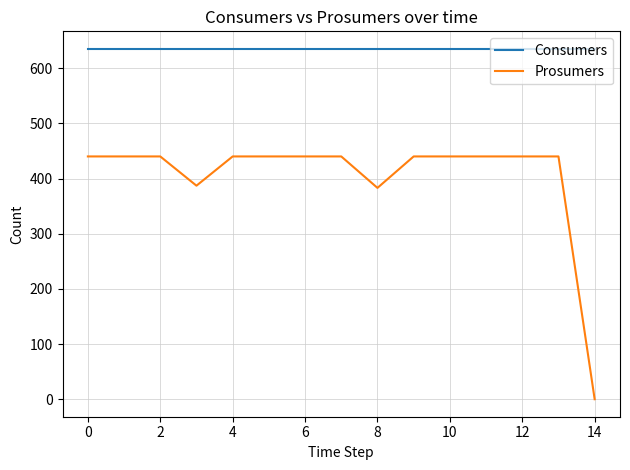

How many lines are shown in the chart?

2